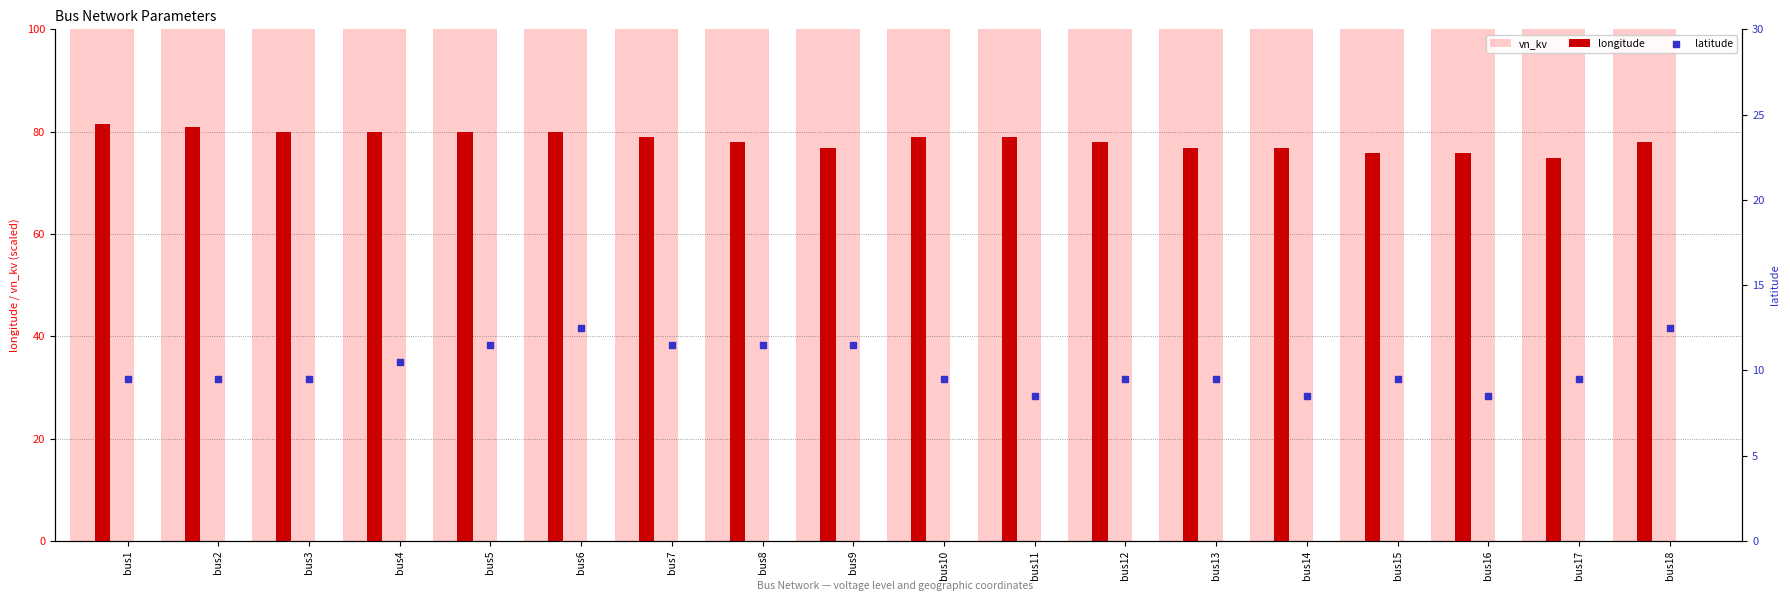

At how many categories does at least one series exceed 37?

18